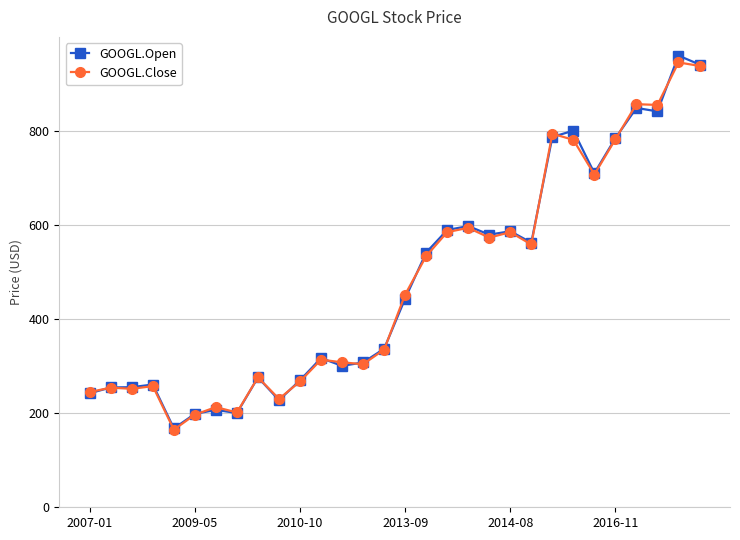

What is the value of the GOOGL.Close point at the 18th from the left?

584.8